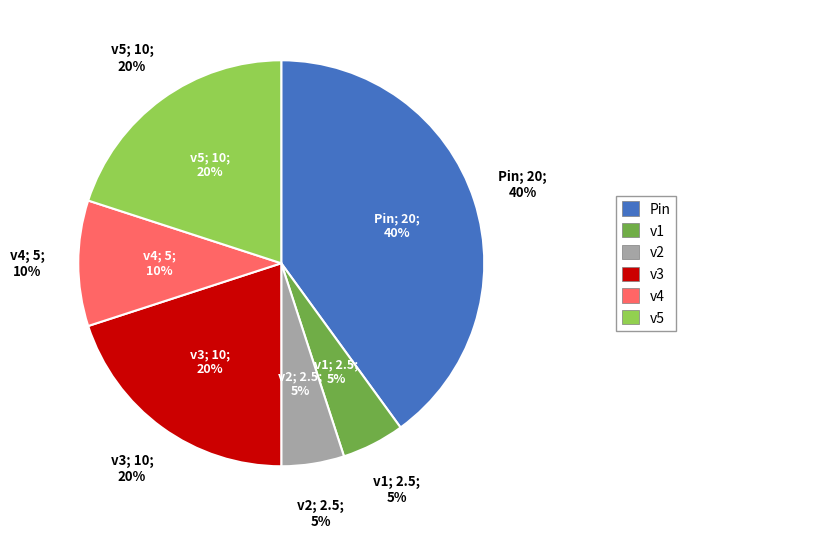

What is the change in value from Pin (Vss=20) to v4 (Vss=5)?

-15.0